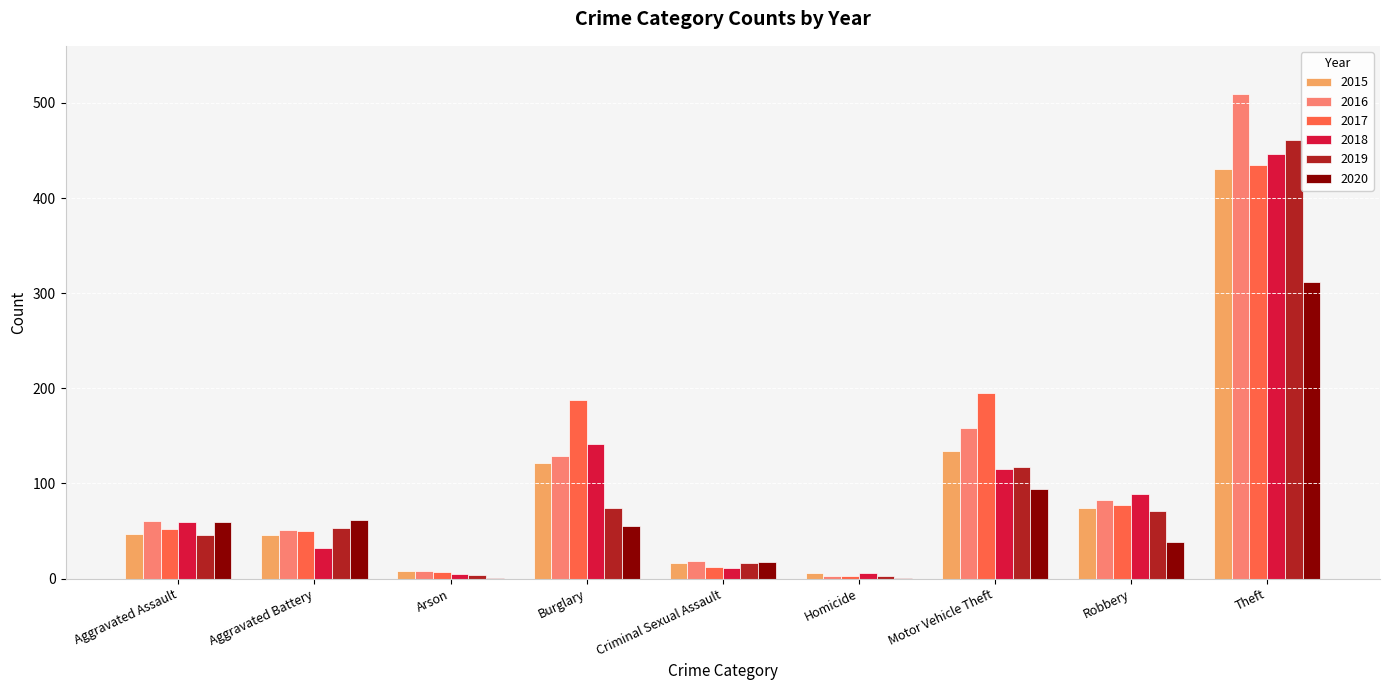

What is the sum of all 2016 values?

1021